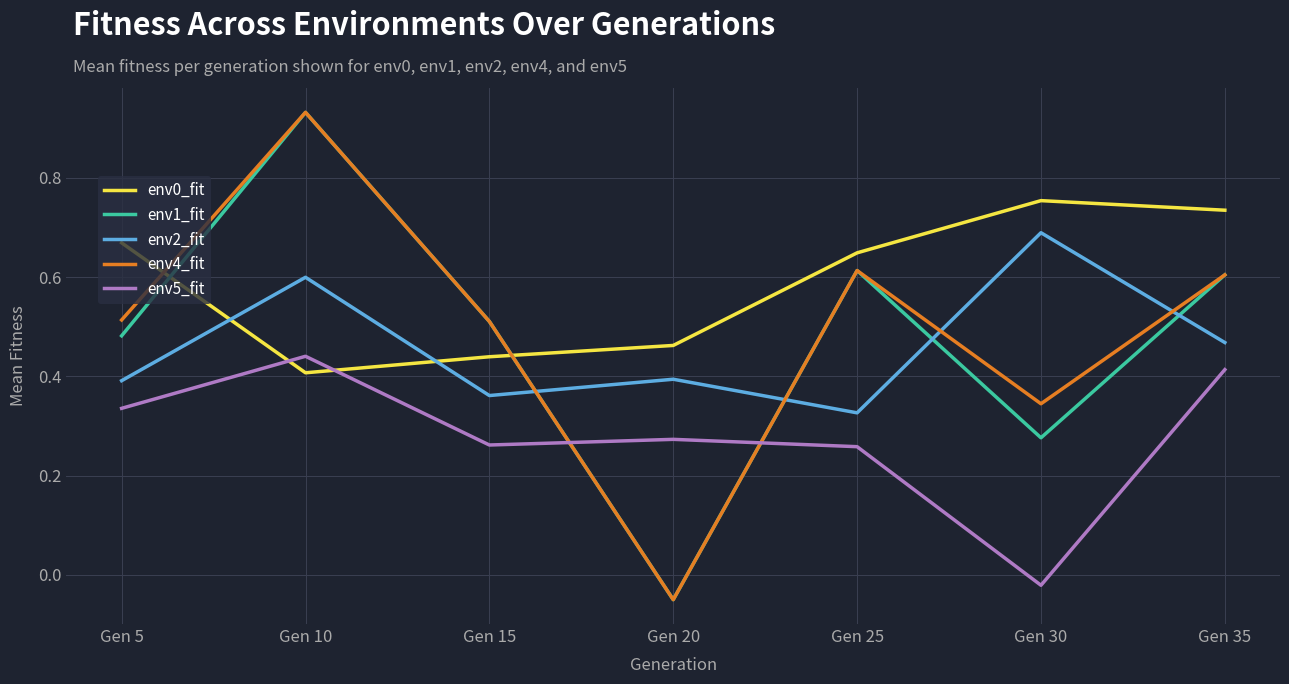

True or false: env1_fit and env0_fit intersect in this chart.

True